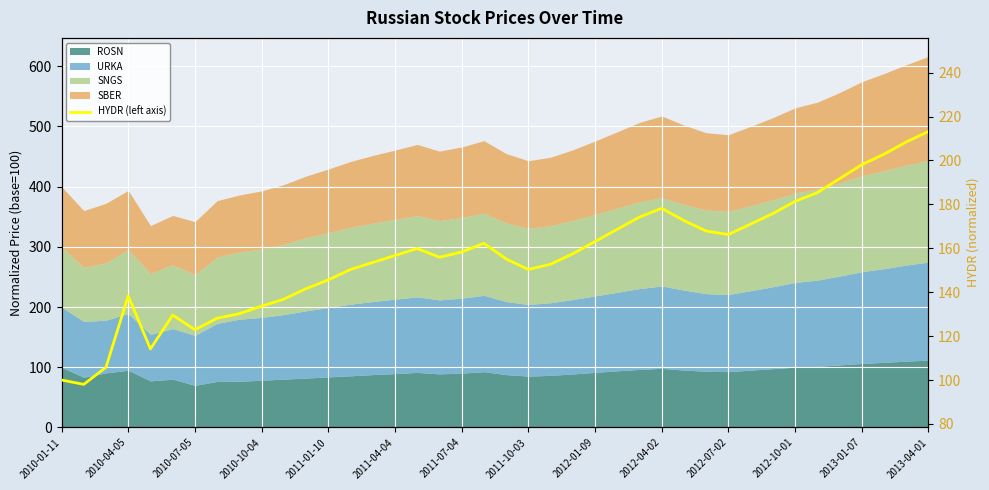

How many data points are above 157?

20